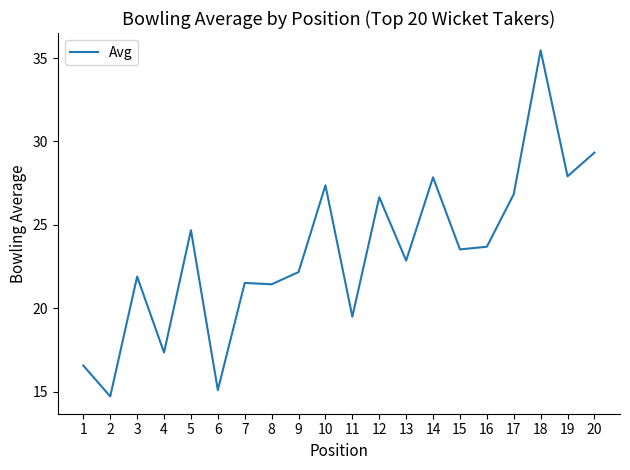

What is the difference between the maximum and minimum values?

20.7